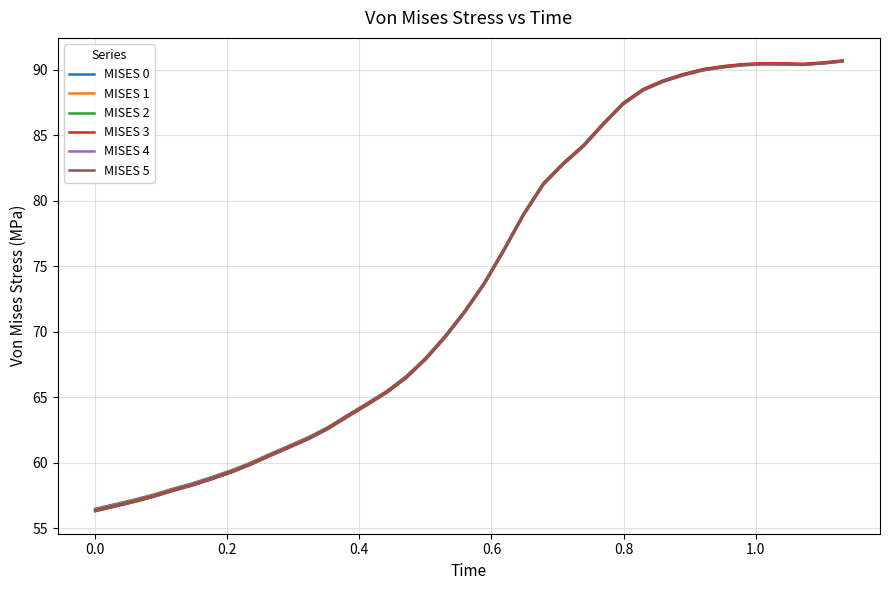

What is the minimum value shown in the chart?

56.3